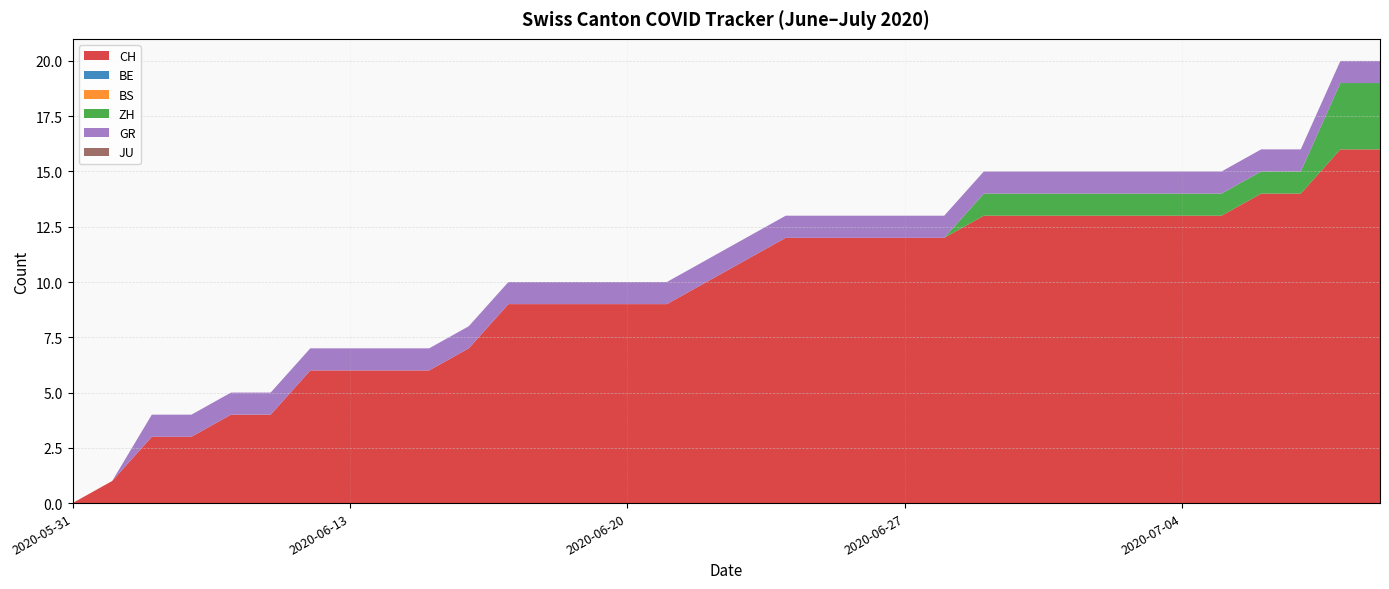

Reading left to right, transcribe all the data shown in this chart.

CH: 0	1	3	3	4	4	6	6	6	6	7	9	9	9	9	9	10	11	12	12	12	12	12	13	13	13	13	13	13	13	14	14	16	16
BE: 0	0	0	0	0	0	0	0	0	0	0	0	0	0	0	0	0	0	0	0	0	0	0	0	0	0	0	0	0	0	0	0	0	0
BS: 0	0	0	0	0	0	0	0	0	0	0	0	0	0	0	0	0	0	0	0	0	0	0	0	0	0	0	0	0	0	0	0	0	0
ZH: 0	0	0	0	0	0	0	0	0	0	0	0	0	0	0	0	0	0	0	0	0	0	0	1	1	1	1	1	1	1	1	1	3	3
GR: 0	0	1	1	1	1	1	1	1	1	1	1	1	1	1	1	1	1	1	1	1	1	1	1	1	1	1	1	1	1	1	1	1	1
JU: 0	0	0	0	0	0	0	0	0	0	0	0	0	0	0	0	0	0	0	0	0	0	0	0	0	0	0	0	0	0	0	0	0	0